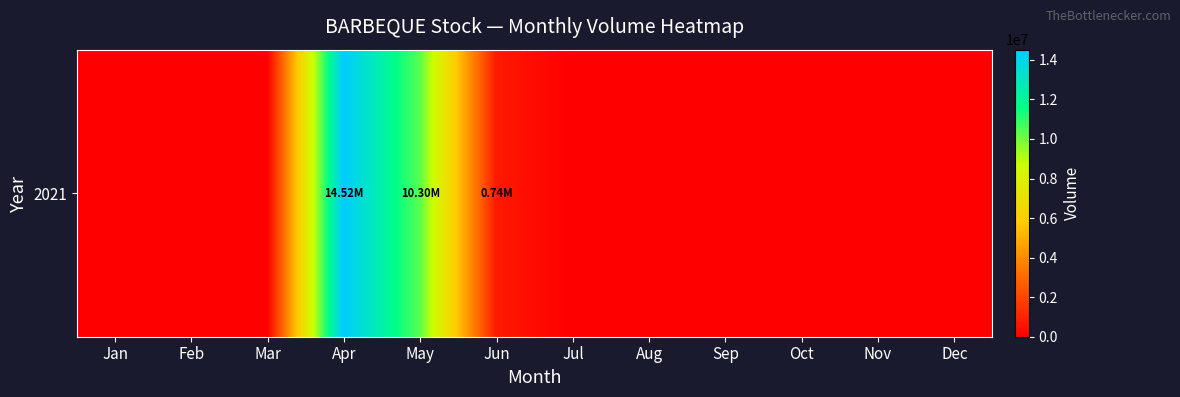

True or false: the data shows 0 at Jul.

True